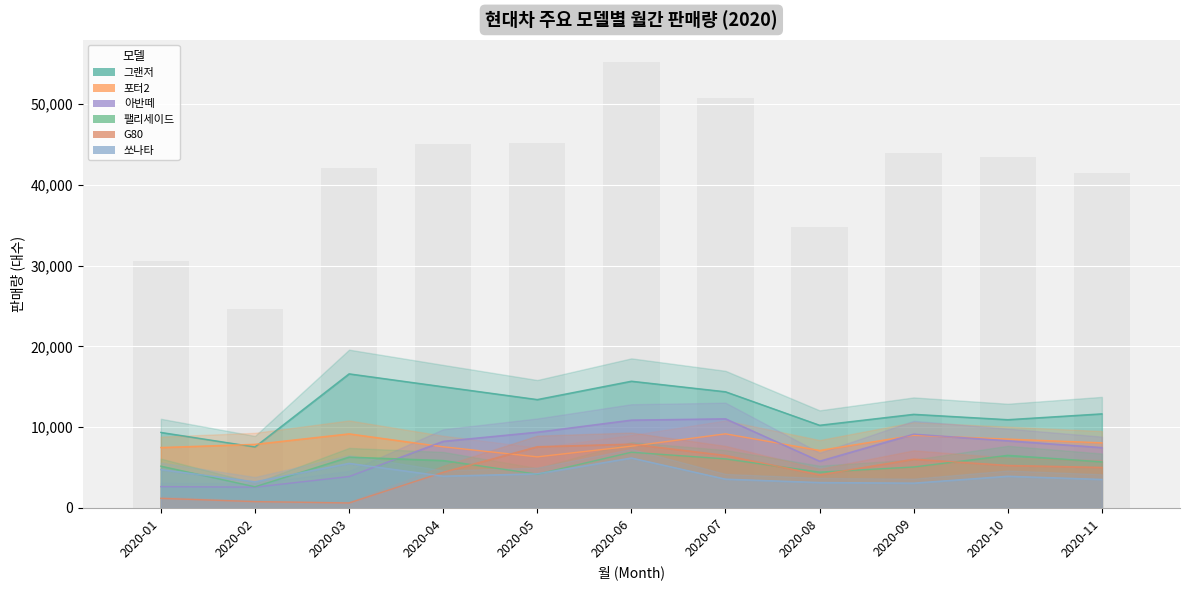

How many bars are there in each group?

6